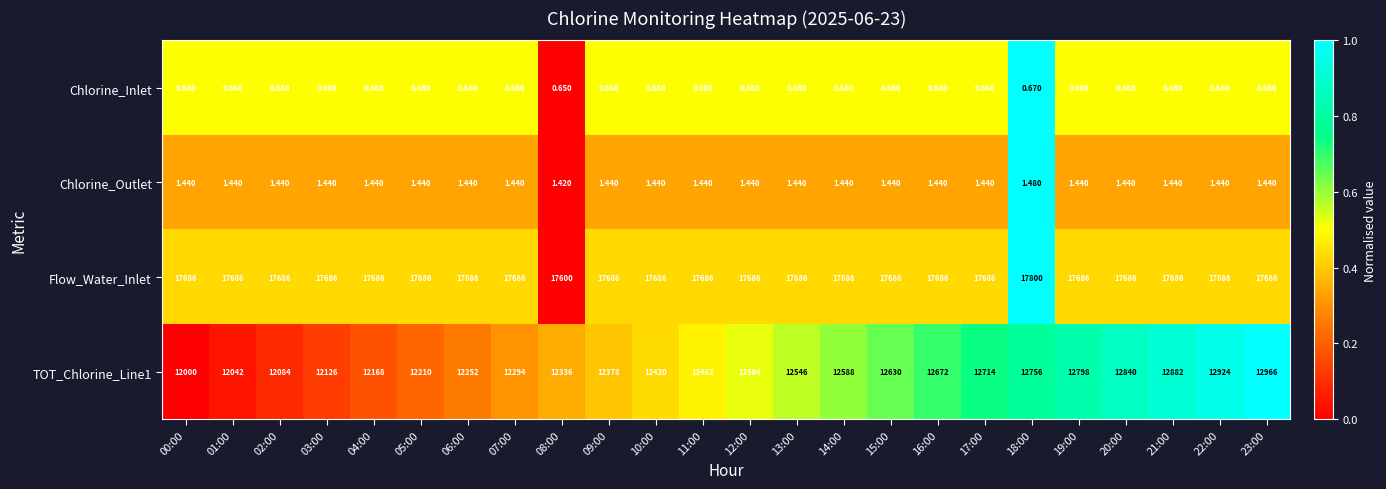

Which label corresponds to the largest value in the chart?

18:00